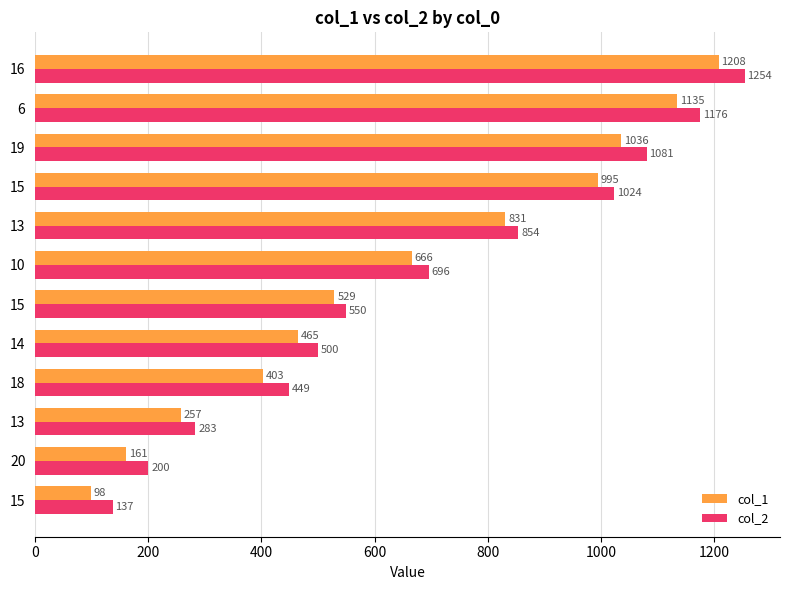

At which label is col_2 closest to 695?

10